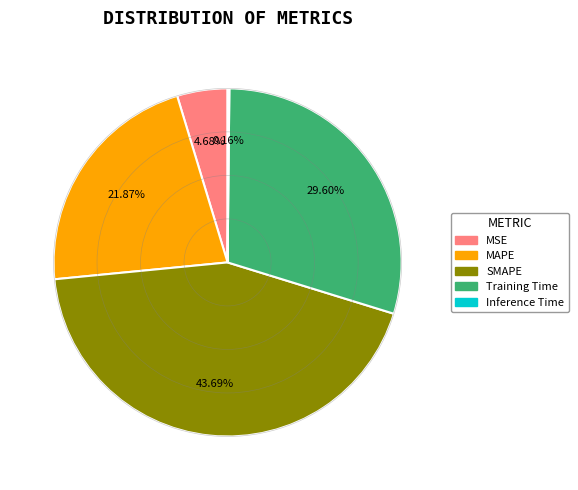

What is the largest slice in the pie chart?

SMAPE